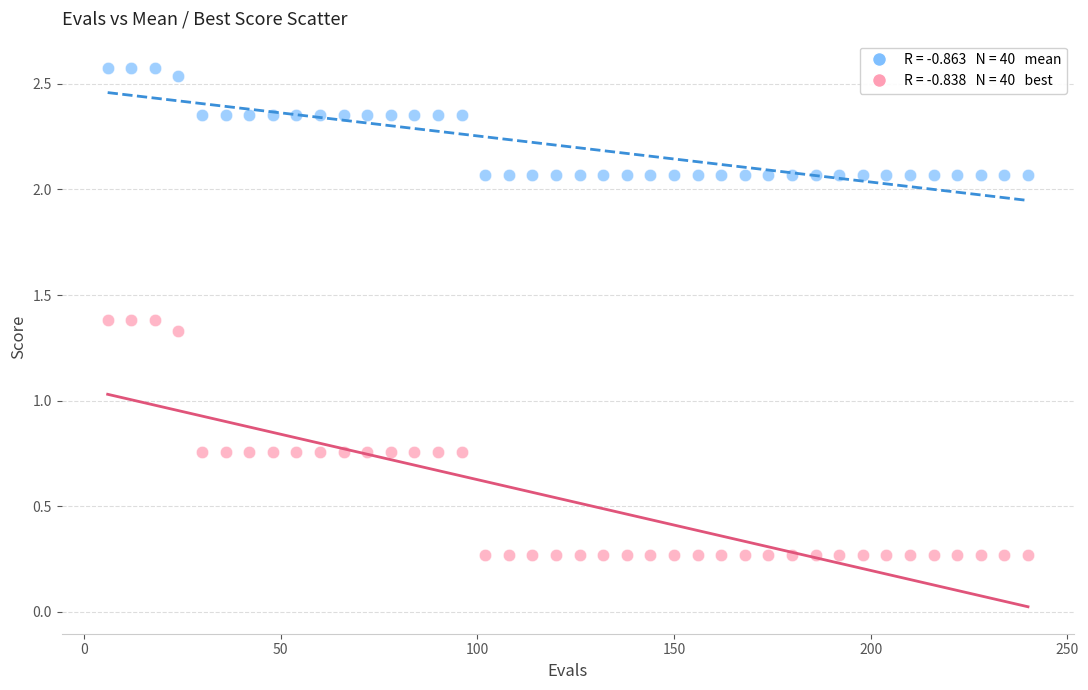

Across all data points, what is the range of Y values (max minus min)?

2.3